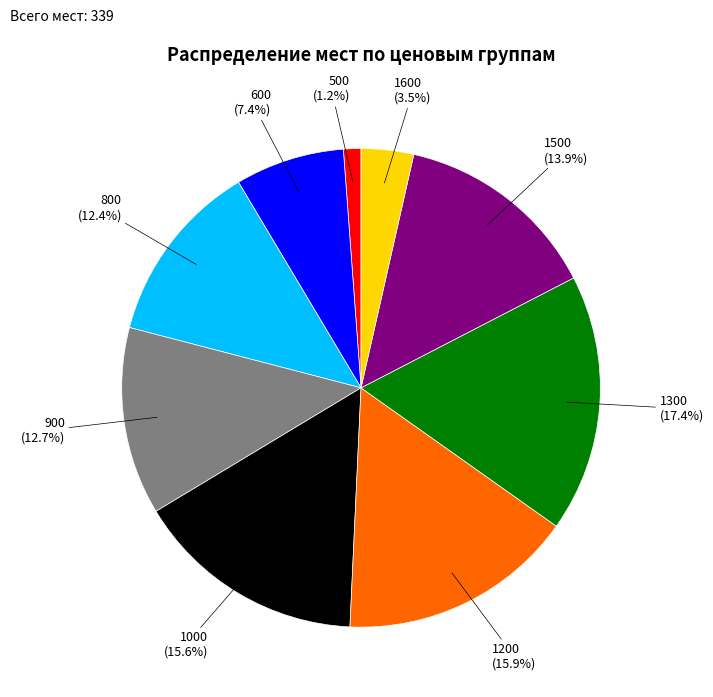

To the nearest percent, what portion does 500 represent?

1%